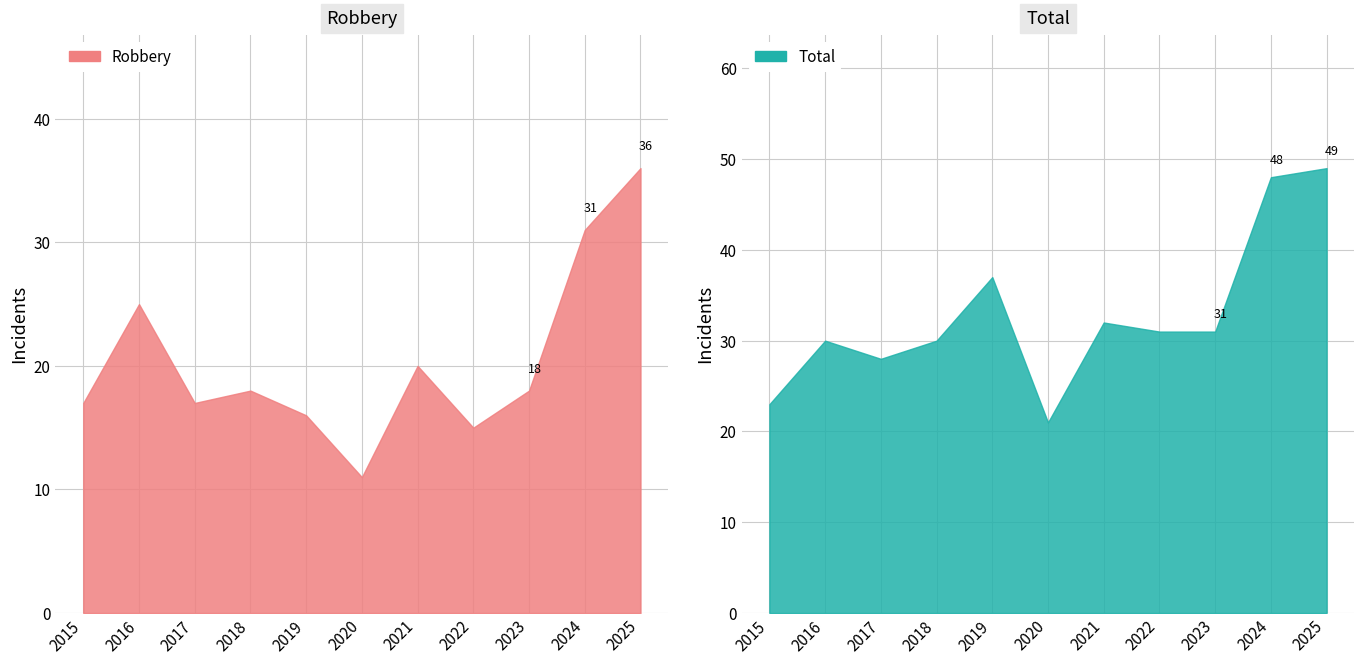

True or false: Robbery and Total intersect in this chart.

False